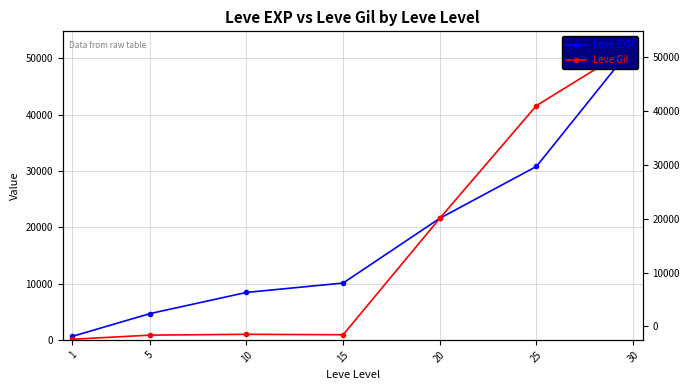

What is the value of the Leve EXP point at the 1st from the left?

630